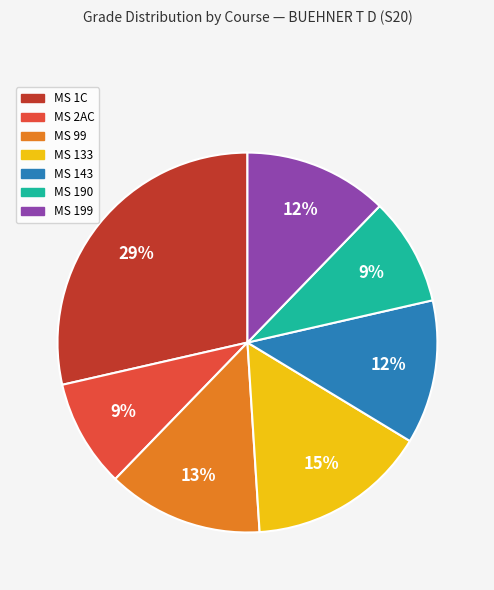

Does MS 199 account for over 50% of the chart?

No